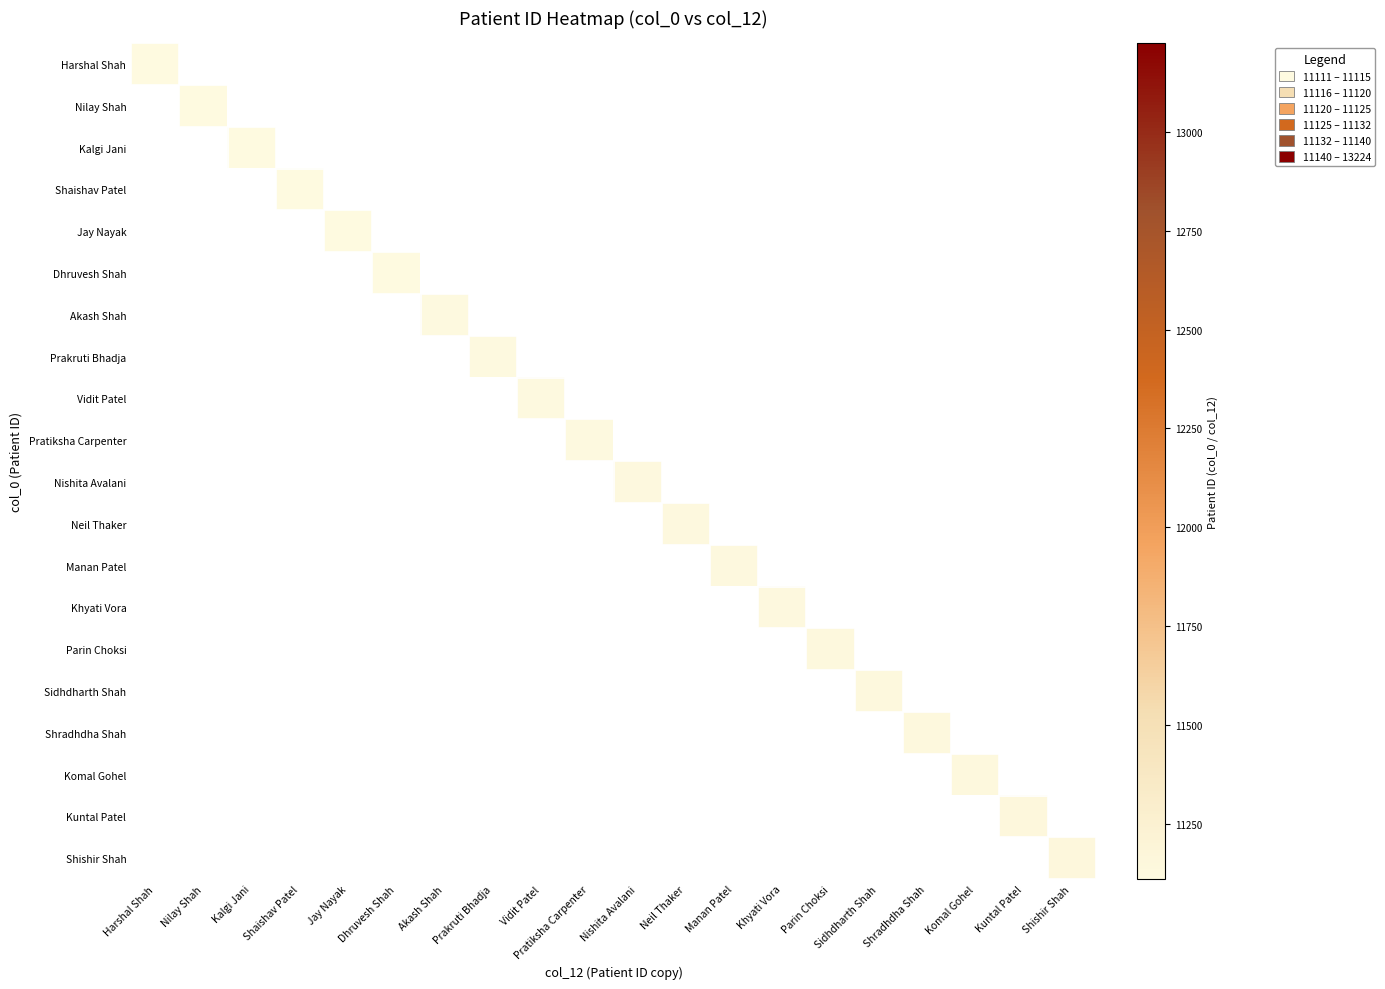

How many values in Dhruvesh Shah are above zero?

1